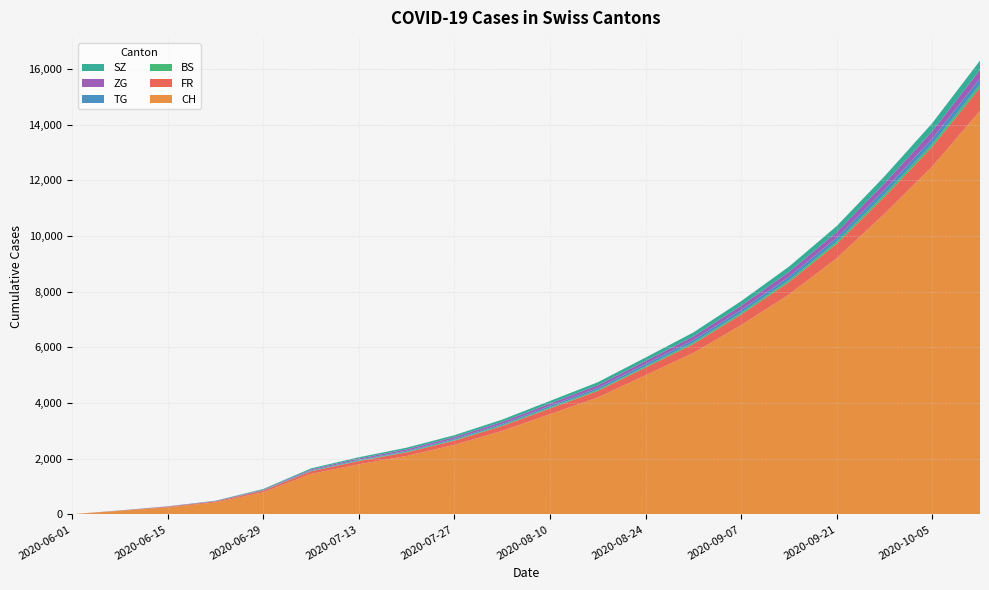

Reading left to right, list all the values displayed in this chart.

CH: 2020-06-01=6	2020-06-08=124	2020-06-15=250	2020-06-22=430	2020-06-29=793	2020-07-06=1456	2020-07-13=1800	2020-07-20=2100	2020-07-27=2500	2020-08-03=3000	2020-08-10=3600	2020-08-17=4200	2020-08-24=5000	2020-08-31=5800	2020-09-07=6800	2020-09-14=7900	2020-09-21=9200	2020-09-28=10800	2020-10-05=12500	2020-10-12=14500
FR: 2020-06-01=0	2020-06-08=13	2020-06-15=22	2020-06-22=32	2020-06-29=61	2020-07-06=94	2020-07-13=115	2020-07-20=130	2020-07-27=150	2020-08-03=175	2020-08-10=205	2020-08-17=235	2020-08-24=275	2020-08-31=320	2020-09-07=380	2020-09-14=445	2020-09-21=520	2020-09-28=610	2020-10-05=710	2020-10-12=830
BS: 2020-06-01=0	2020-06-08=4	2020-06-15=5	2020-06-22=7	2020-06-29=7	2020-07-06=12	2020-07-13=18	2020-07-20=22	2020-07-27=26	2020-08-03=30	2020-08-10=35	2020-08-17=40	2020-08-24=46	2020-08-31=53	2020-09-07=61	2020-09-14=70	2020-09-21=80	2020-09-28=92	2020-10-05=106	2020-10-12=122
TG: 2020-06-01=0	2020-06-08=1	2020-06-15=1	2020-06-22=2	2020-06-29=11	2020-07-06=21	2020-07-13=28	2020-07-20=34	2020-07-27=40	2020-08-03=48	2020-08-10=57	2020-08-17=66	2020-08-24=77	2020-08-31=89	2020-09-07=103	2020-09-14=119	2020-09-21=137	2020-09-28=158	2020-10-05=182	2020-10-12=210
ZG: 2020-06-01=0	2020-06-08=1	2020-06-15=11	2020-06-22=14	2020-06-29=21	2020-07-06=36	2020-07-13=45	2020-07-20=54	2020-07-27=63	2020-08-03=74	2020-08-10=87	2020-08-17=100	2020-08-24=115	2020-08-31=133	2020-09-07=154	2020-09-14=177	2020-09-21=204	2020-09-28=235	2020-10-05=271	2020-10-12=312
SZ: 2020-06-01=0	2020-06-08=0	2020-06-15=1	2020-06-22=6	2020-06-29=21	2020-07-06=35	2020-07-13=47	2020-07-20=57	2020-07-27=67	2020-08-03=79	2020-08-10=93	2020-08-17=107	2020-08-24=123	2020-08-31=142	2020-09-07=164	2020-09-14=189	2020-09-21=218	2020-09-28=251	2020-10-05=289	2020-10-12=333